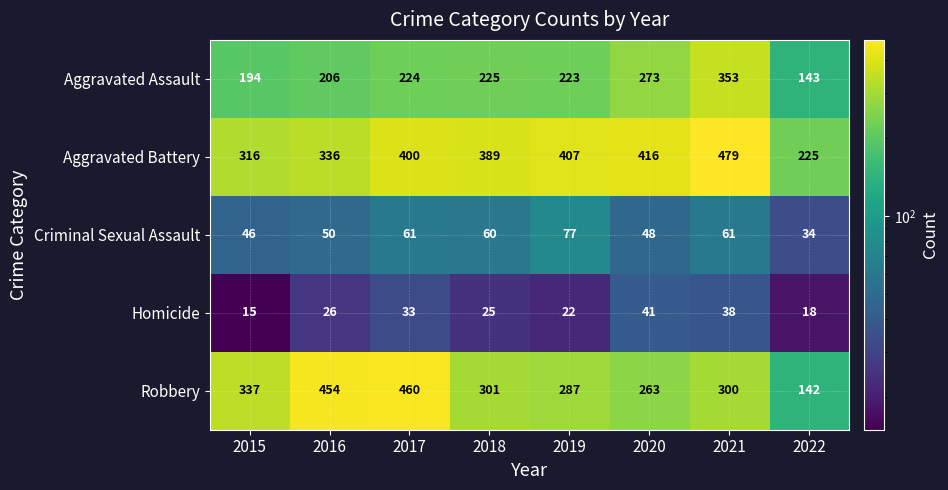

The Criminal Sexual Assault series shows 61 at 2021. True or false?

True